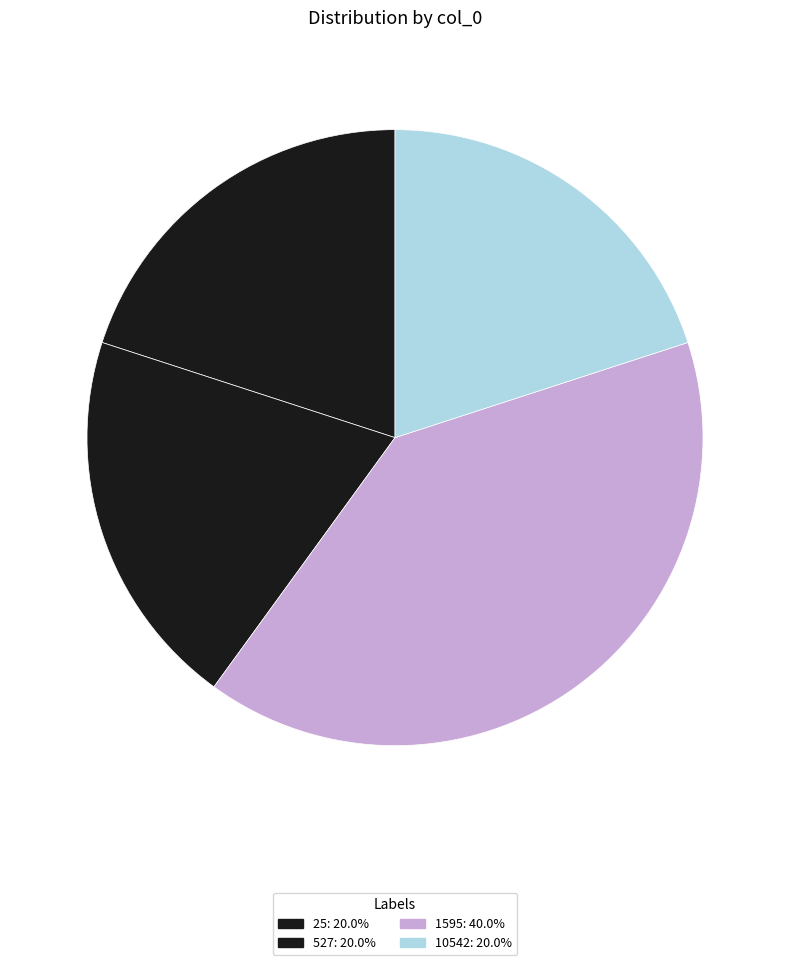

Which category has the biggest portion of the pie?

1595